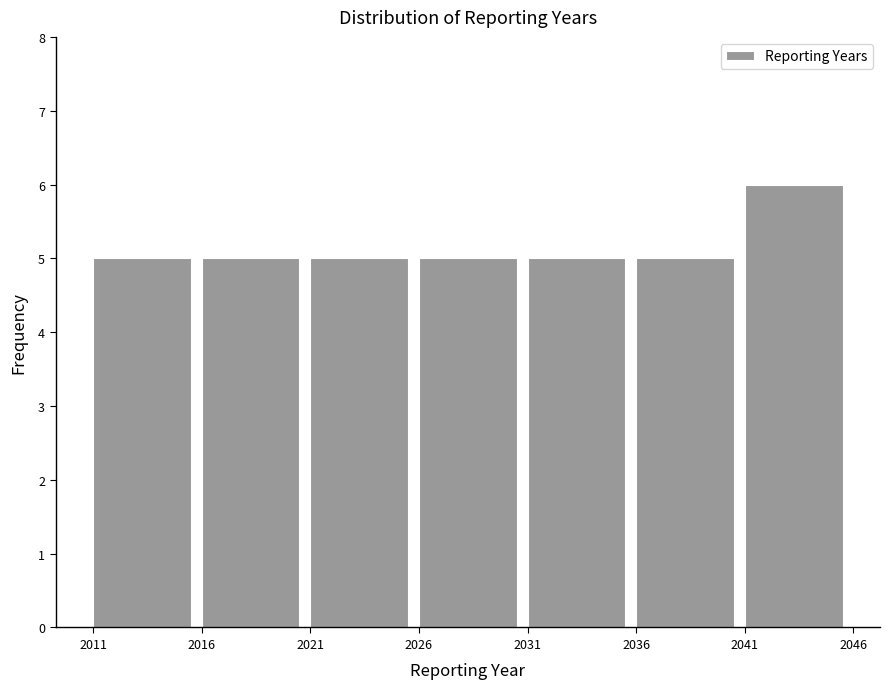

How tall is the bar that spans 2026 to 2031 on the x-axis? The values are not printed on the chart, so give them approximately, as read against the axis.

5